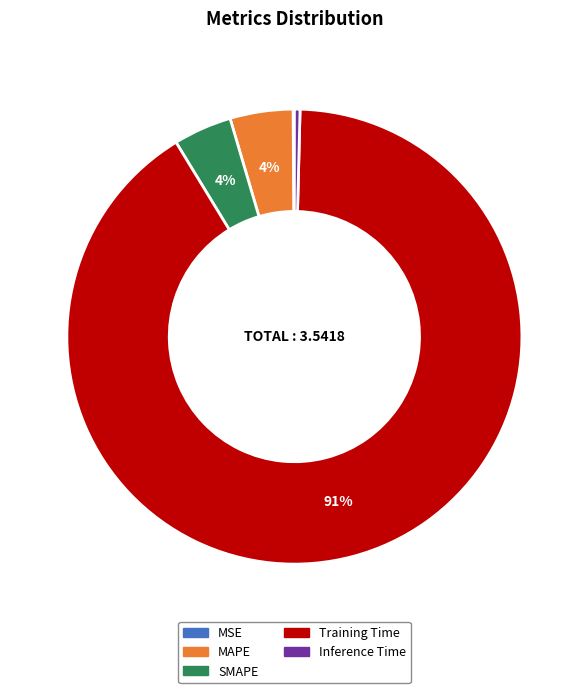

What is the largest slice in the pie chart?

Training Time